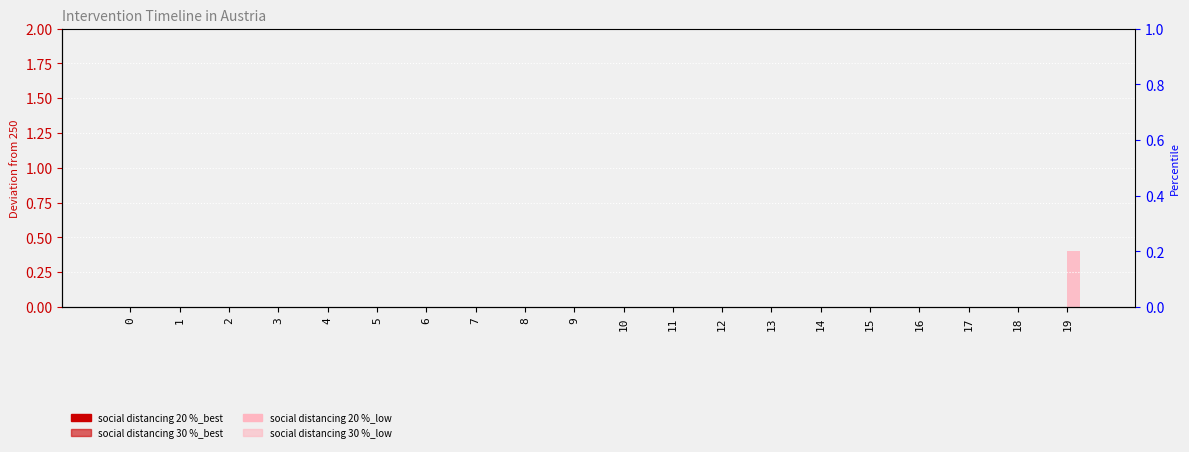

Which series reaches the minimum Y coordinate?

social distancing 20 %_best